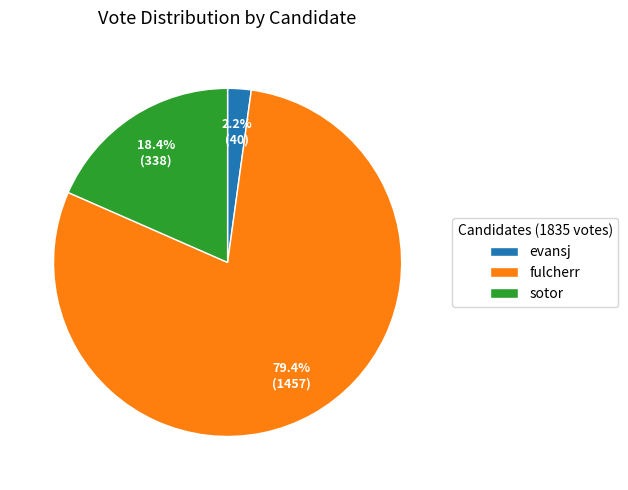

What percentage is the evansj slice, to the nearest percent?

2%